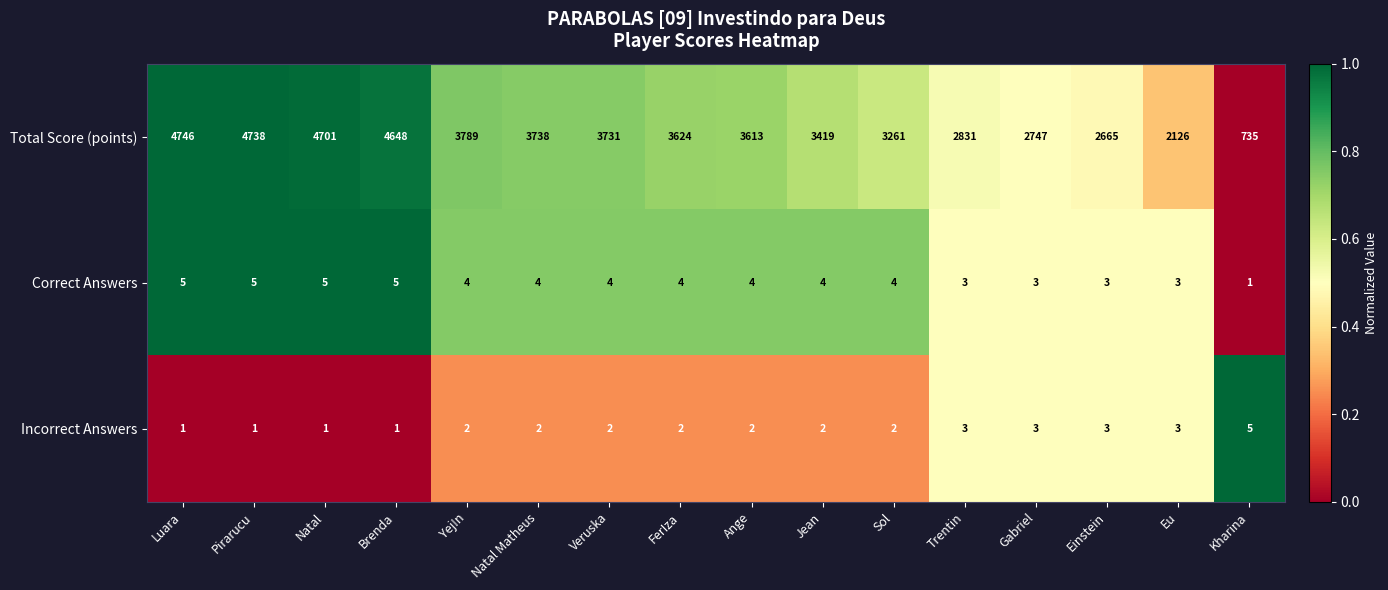

At Kharina, list the series in order from largest to smallest.

Total Score (points), Incorrect Answers, Correct Answers